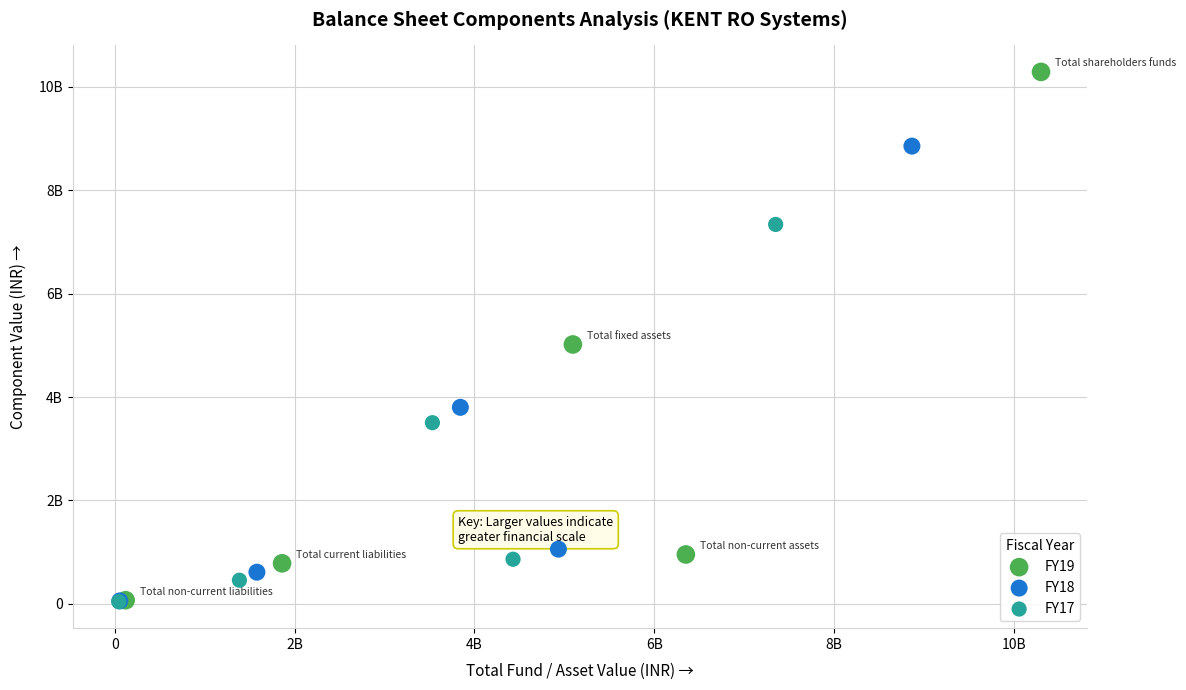

Which series has the largest Y range (max minus min)?

FY19